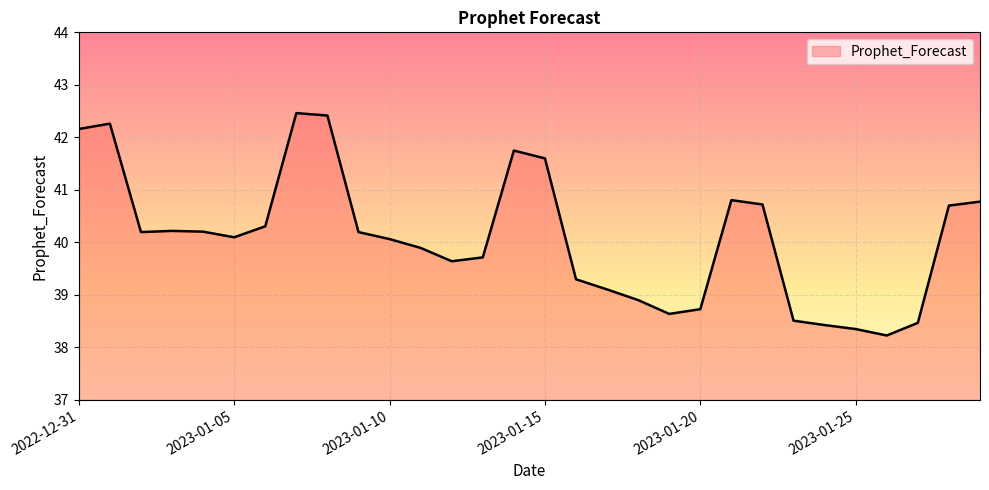

What is the difference between the maximum and minimum values?

4.2